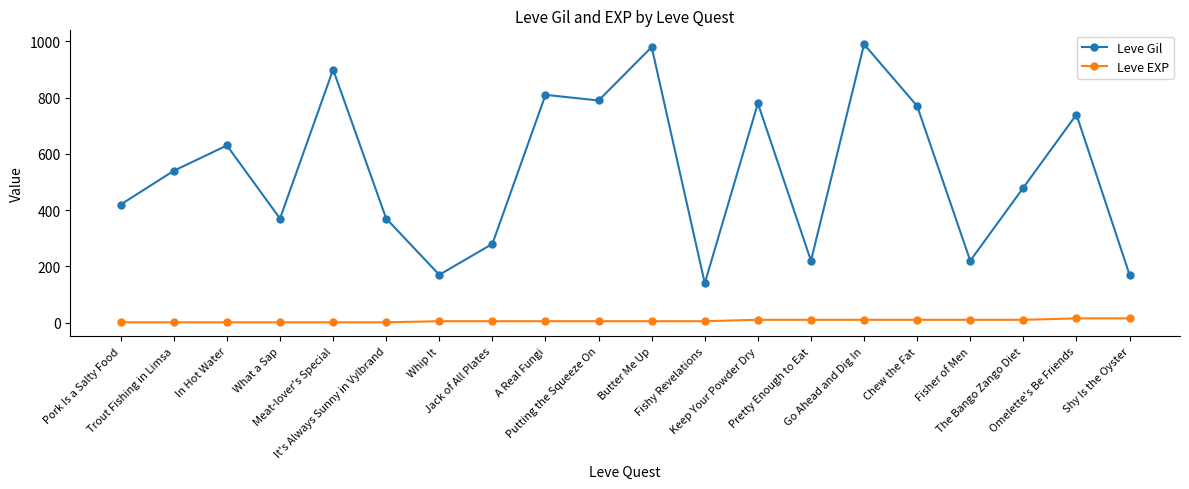

The value of Leve Gil at It's Always Sunny in Vylbrand is 370. True or false?

True